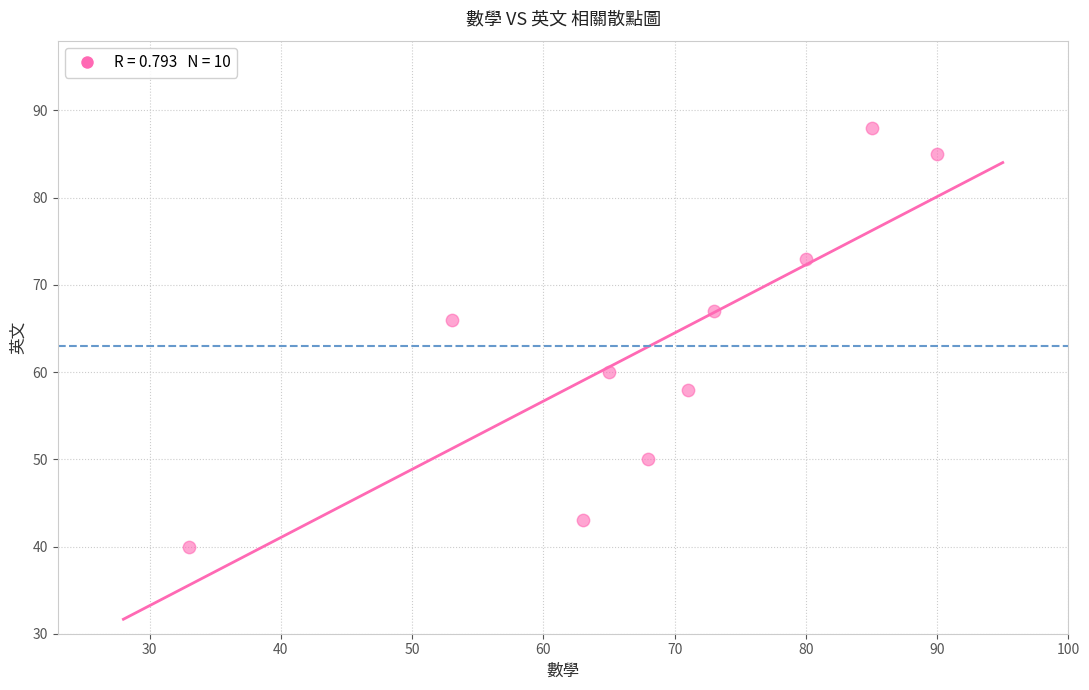

What Y value in the scatter plot is closest to 64?

66